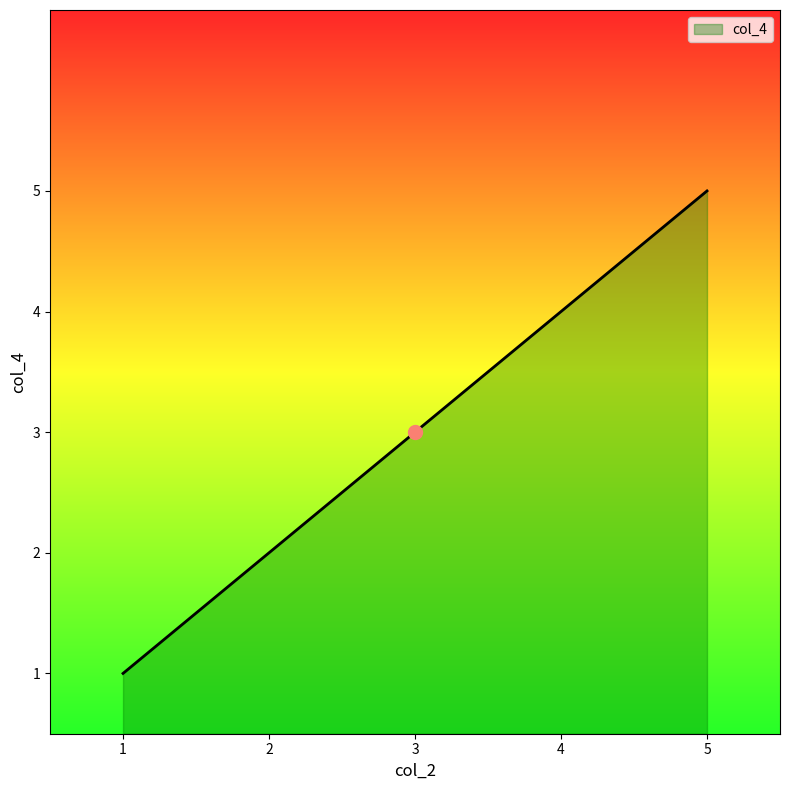

What is the difference between the maximum and minimum values?

4